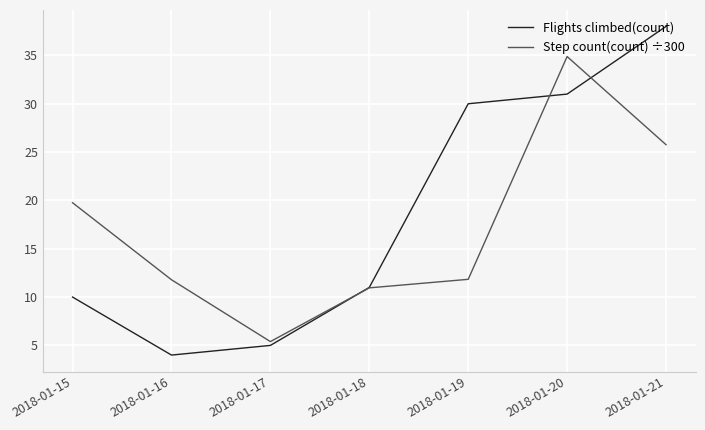

At which category does Step count(count) ÷300 reach its first local valley?

2018-01-17